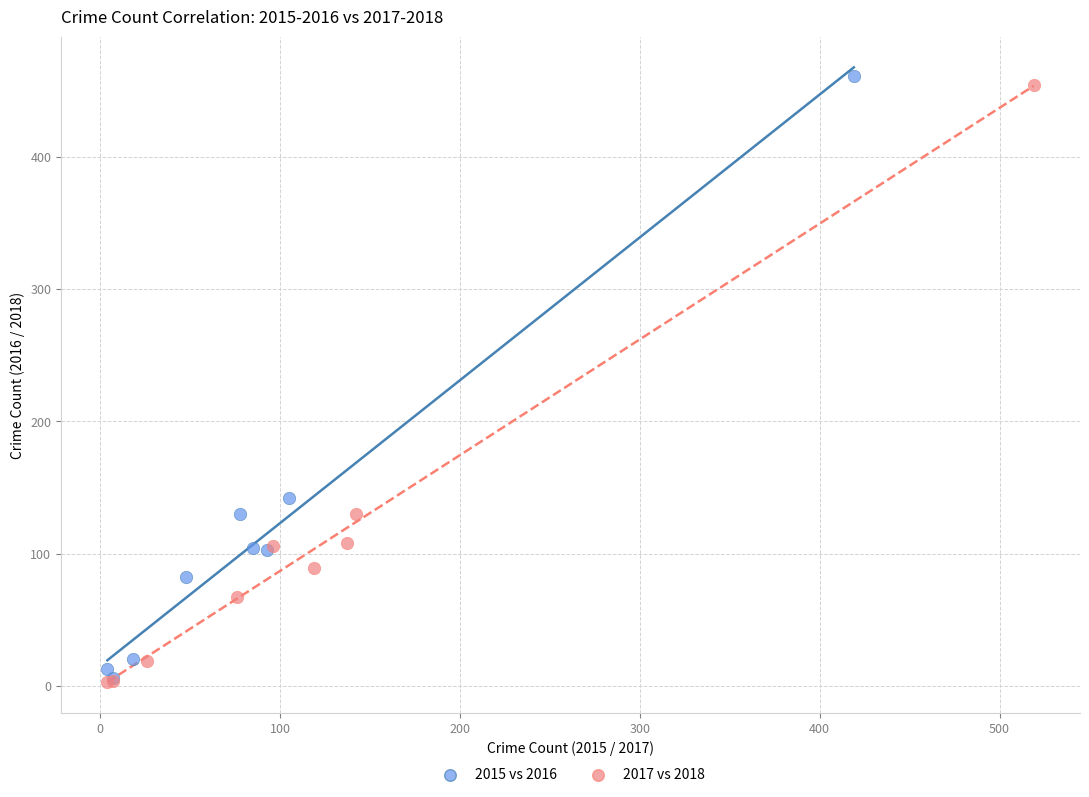

Which series reaches the maximum Y coordinate?

2015 vs 2016